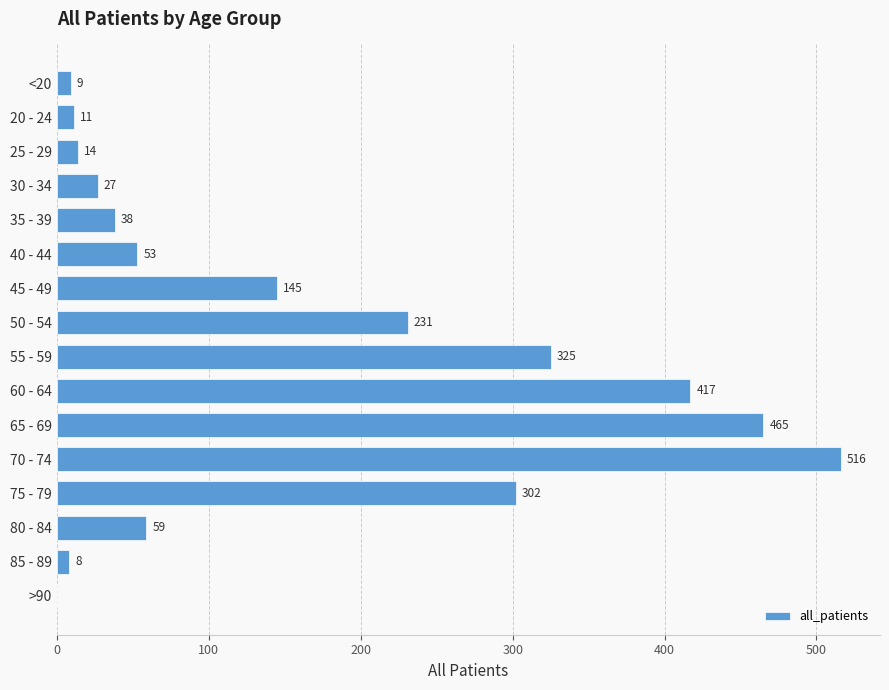

What is the sum of all values?

2620